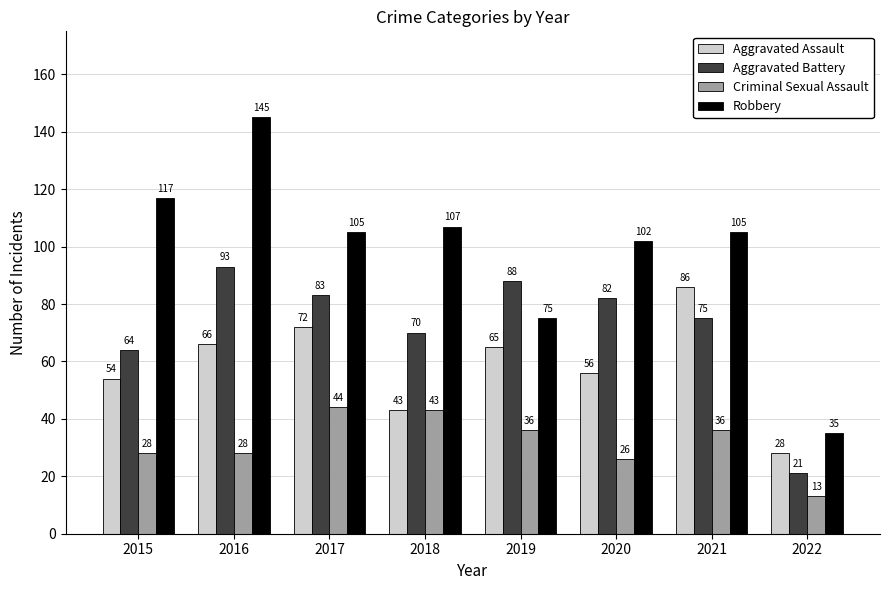

Where is Robbery nearest to the value 90?

2020